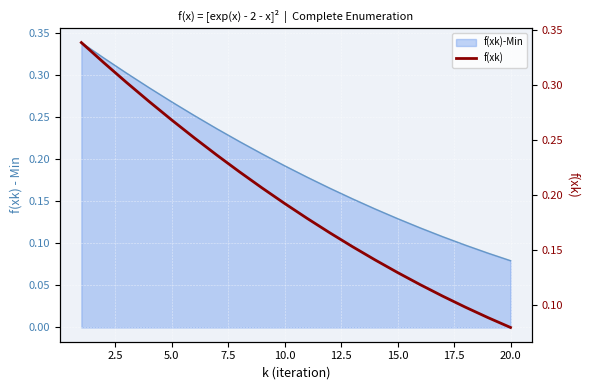

What is the greatest value displayed?

0.3